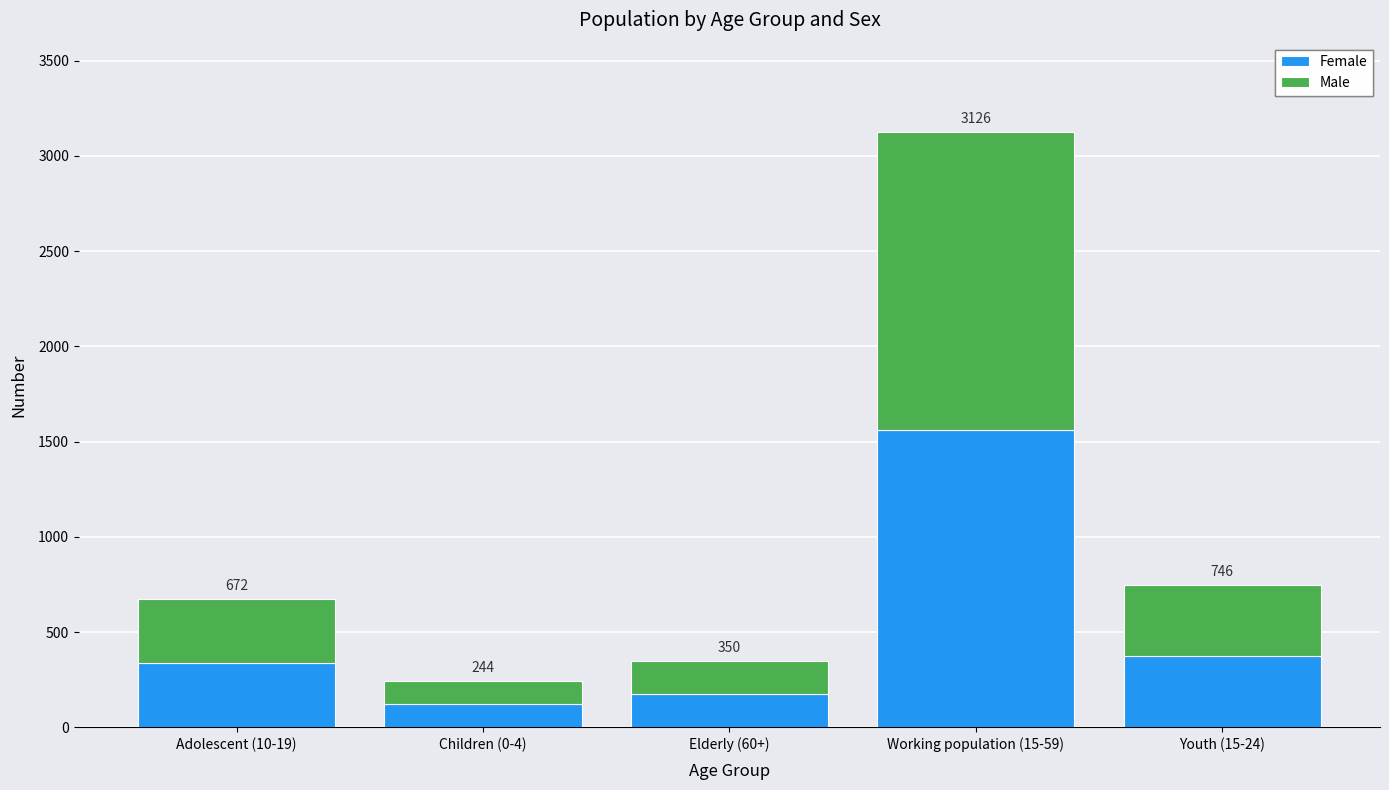

What is the sum of the Female values at Youth (15-24) and Children (0-4)?

495